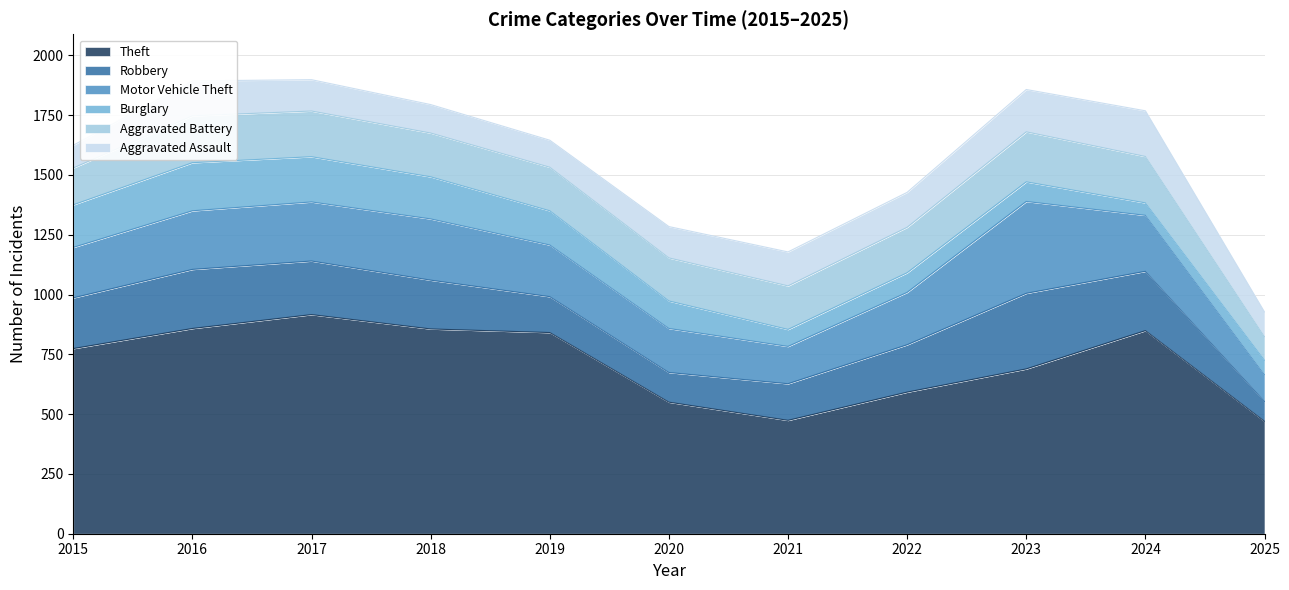

How many interior local valleys does the Theft series have?

1